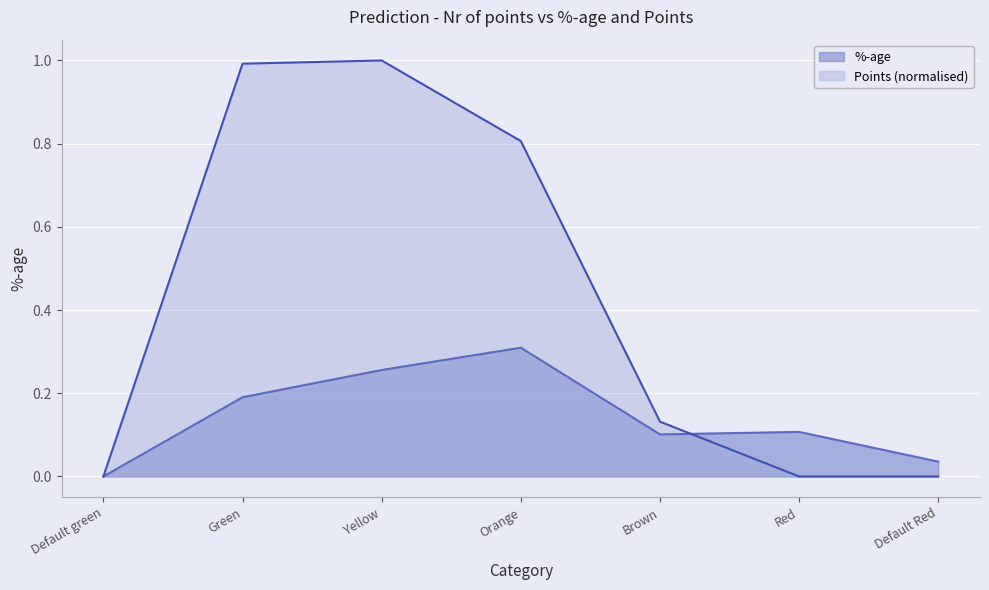

Reading left to right, transcribe all the data shown in this chart.

%-age: 0.0	0.2	0.3	0.3	0.1	0.1	0.0
Points: 0.0	1.0	1.0	0.8	0.1	0.0	0.0